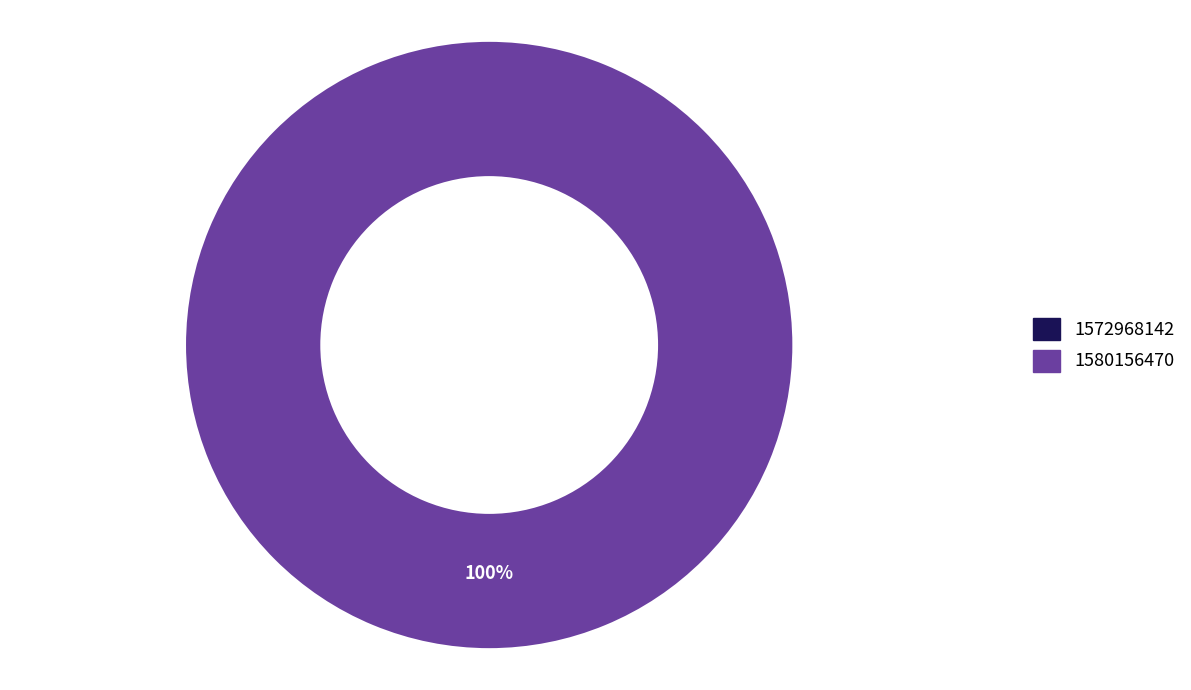

Is 1580156470 the majority of the pie?

Yes